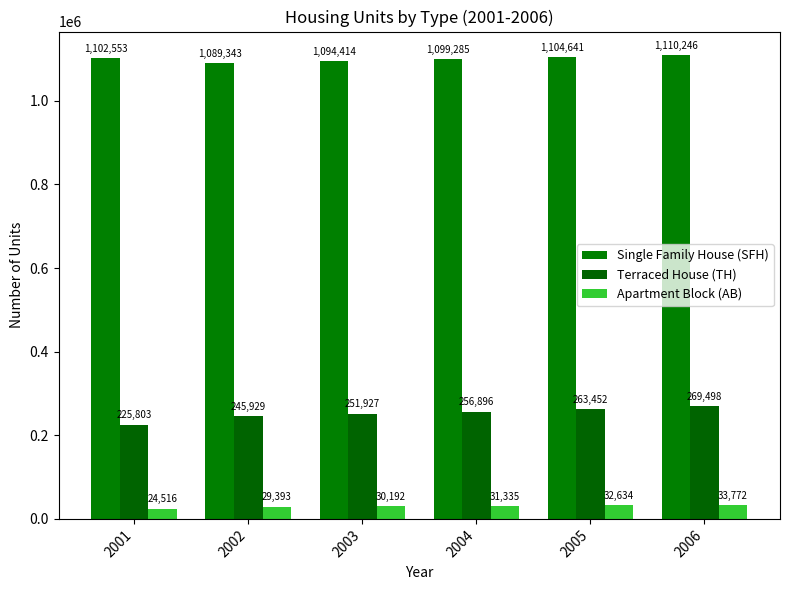

Which series has the largest total across all categories?

Single Family House (SFH)